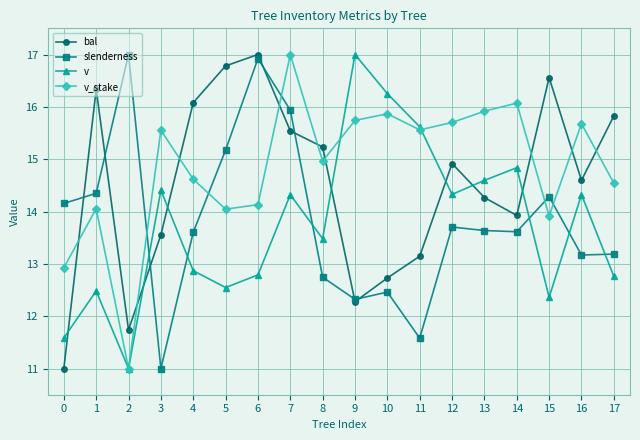

True or false: bal and v cross at least once.

True